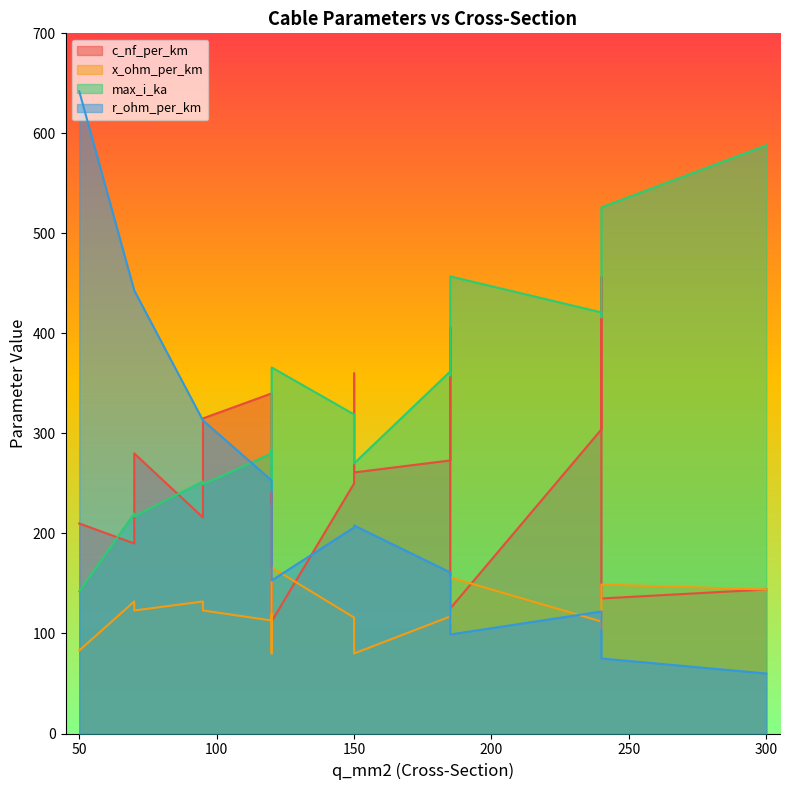

What are all the series names shown in the legend?

c_nf_per_km, x_ohm_per_km, max_i_ka, r_ohm_per_km